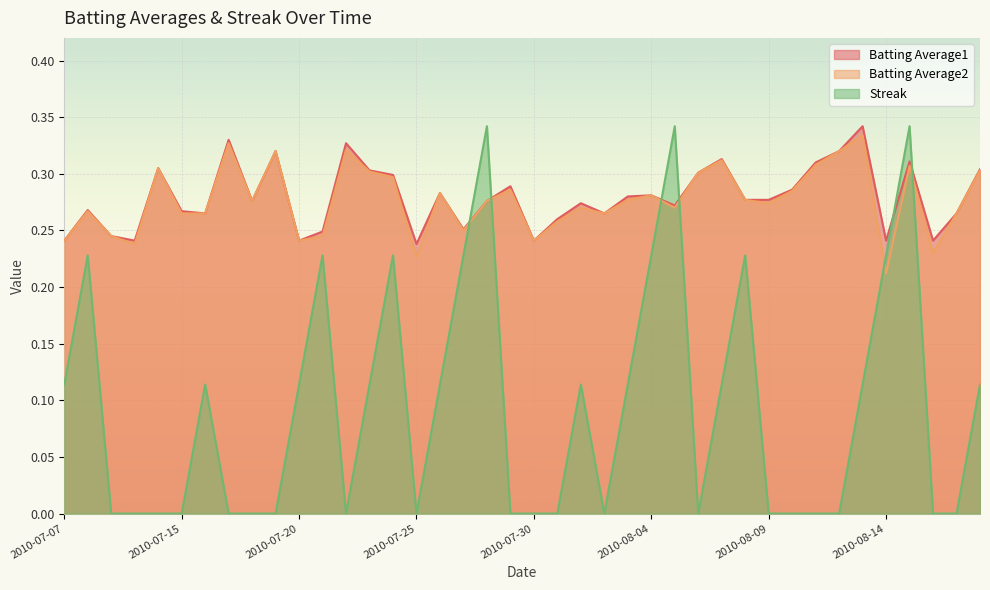

How many intersections are there between Streak and Batting Average1?

6